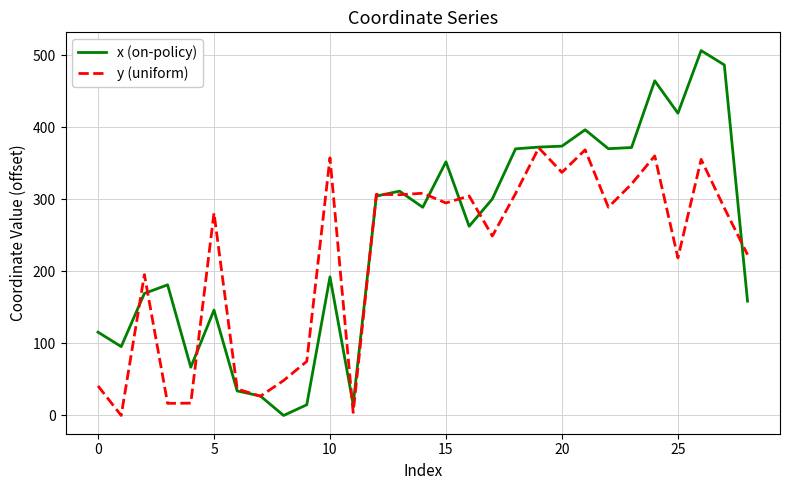

Which series has the widest spread of values?

x (on-policy)